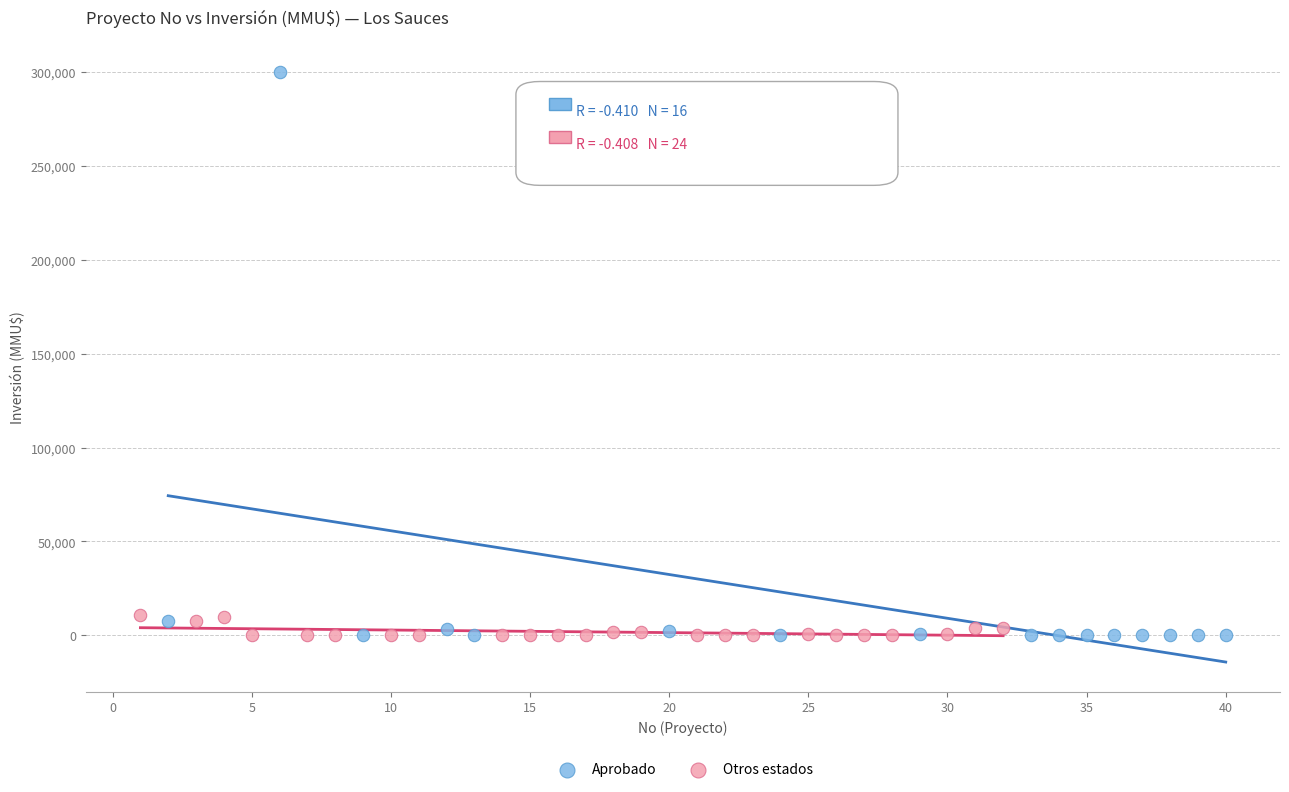

Which series contains the highest Y value?

Aprobado